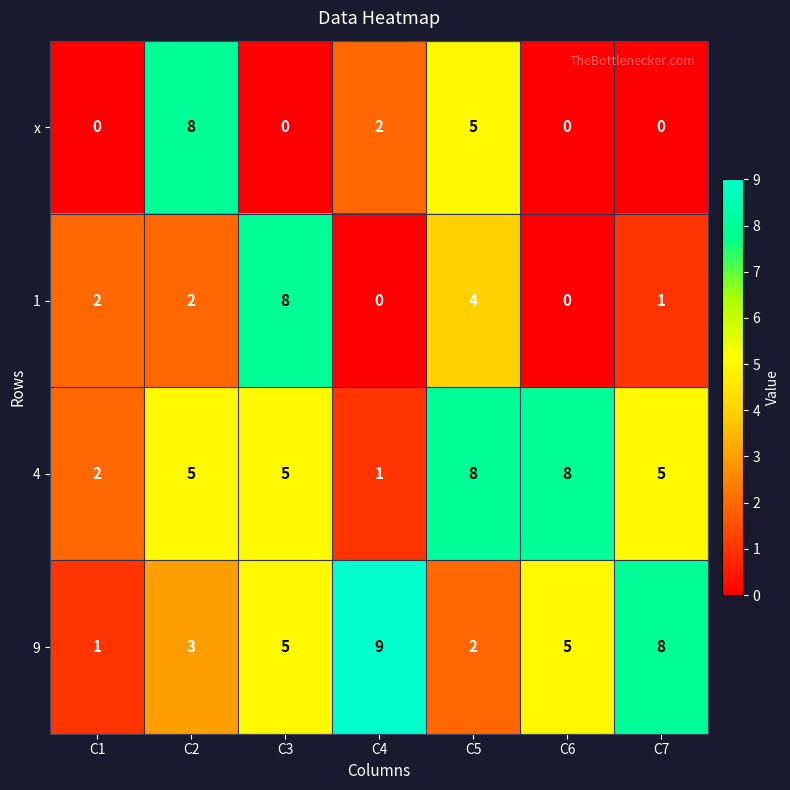

Which series has the largest total across all categories?

4